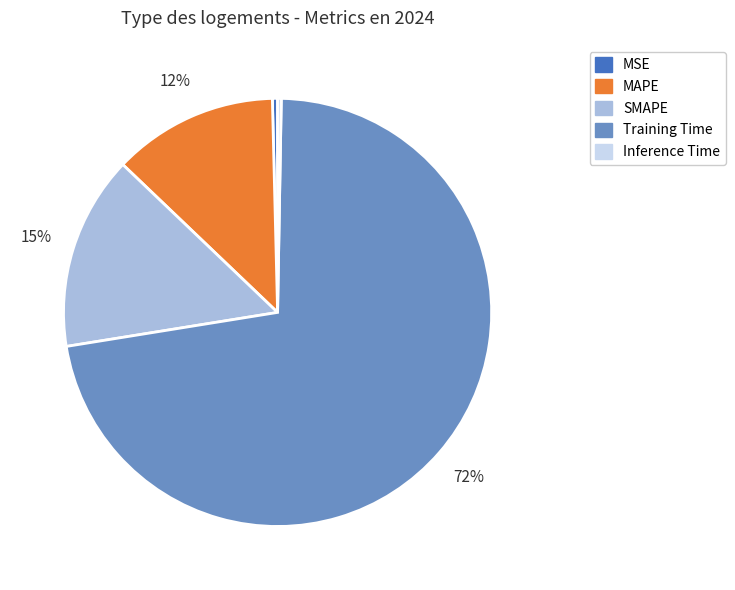

The Training Time slice represents 82% of the pie. True or false?

False